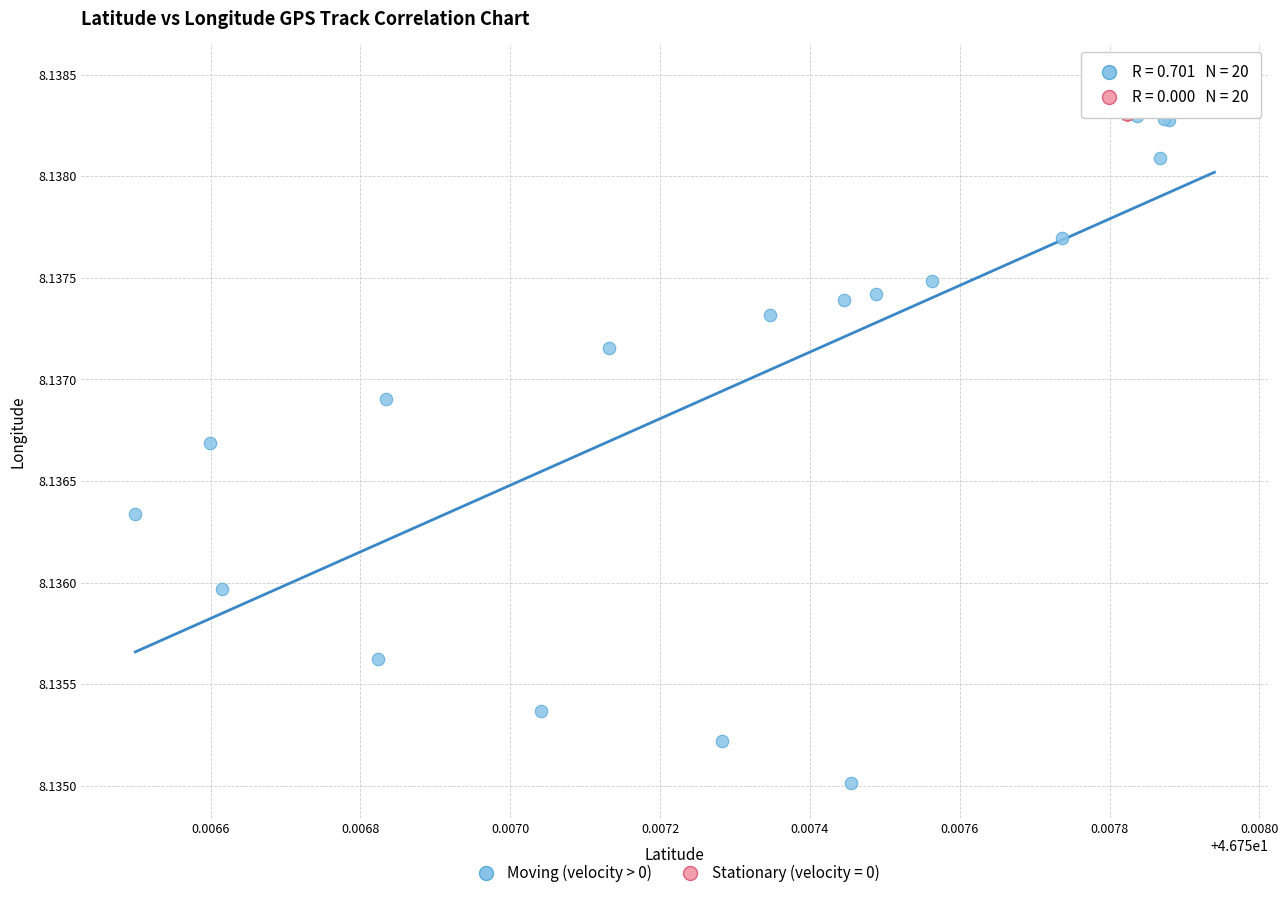

Which series contains the highest Y value?

Moving (velocity > 0)